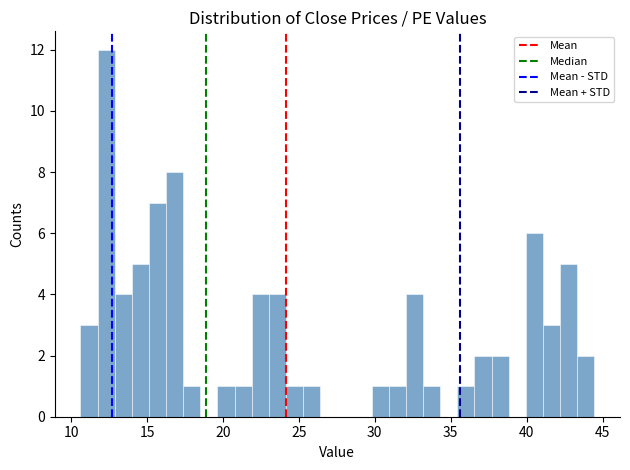

Read against the x-axis, roughly where is the centre of the tallest bar?

12.5